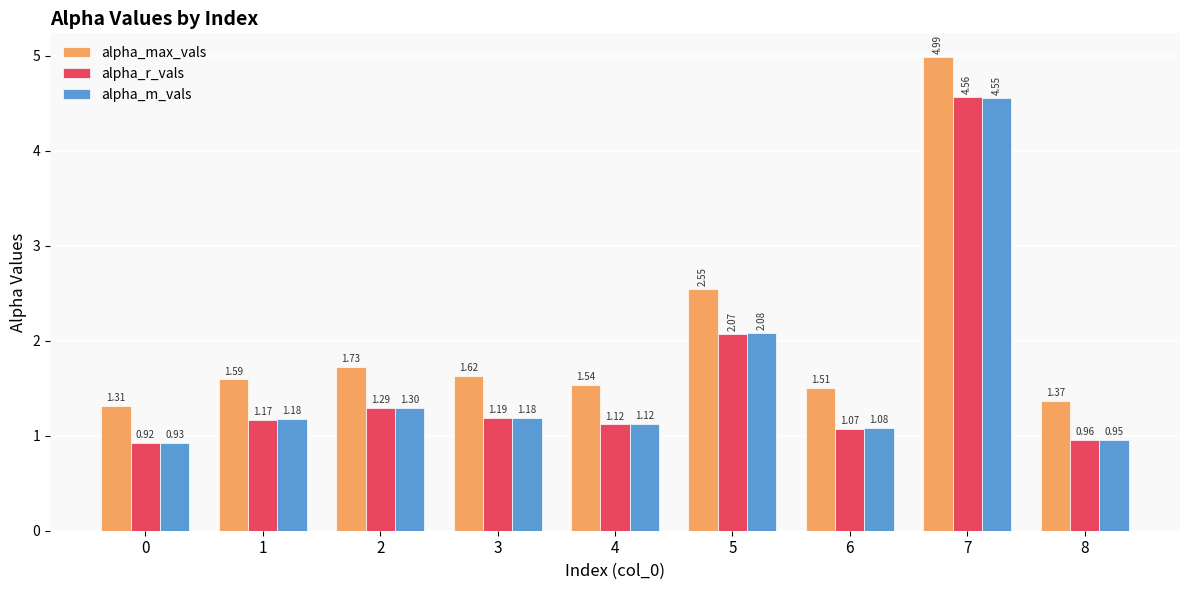

How many bars are there in each group?

3